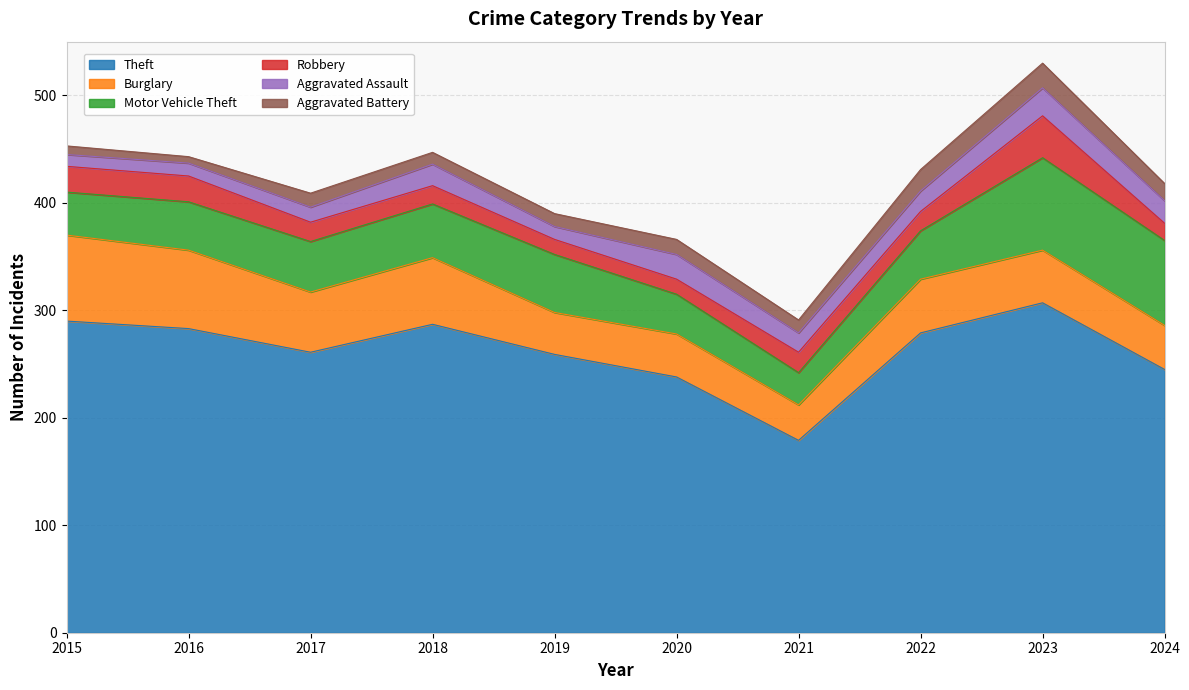

How many interior local valleys does the Aggravated Assault series have?

2